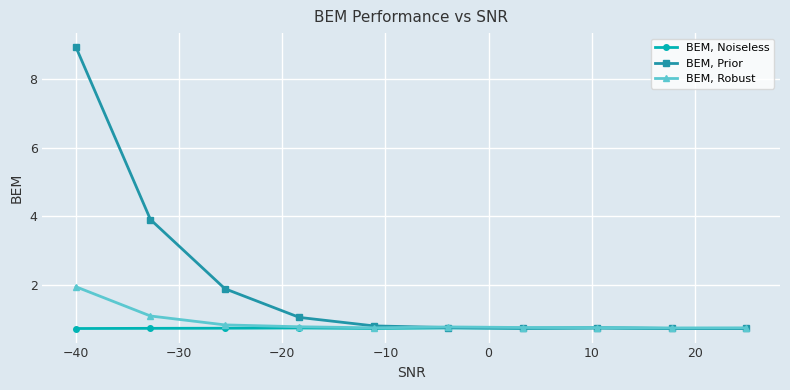

True or false: BEM, Prior has more than 0 points higher than both neighbors.

True